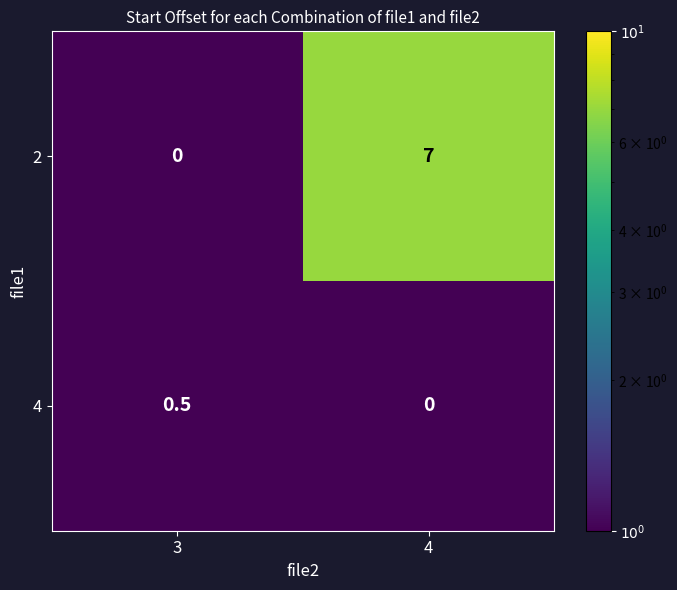

What is the sum of all 2 values?

7.0